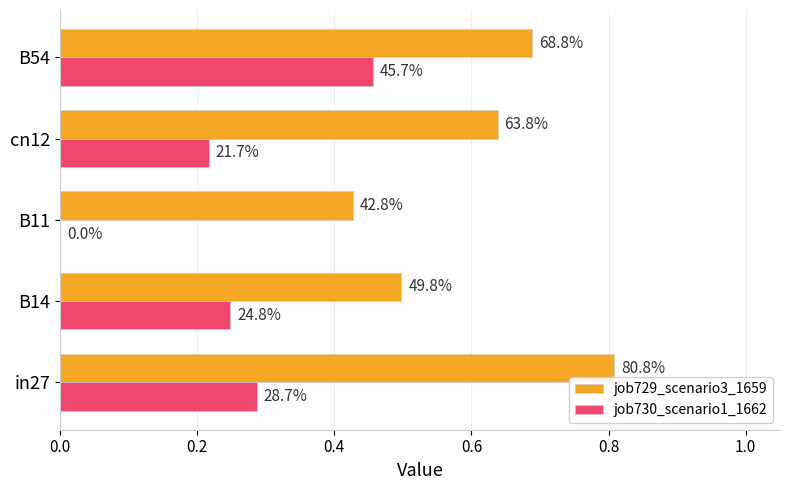

What is the difference between the second highest and second lowest values in the job730_scenario1_1662 series?

0.1